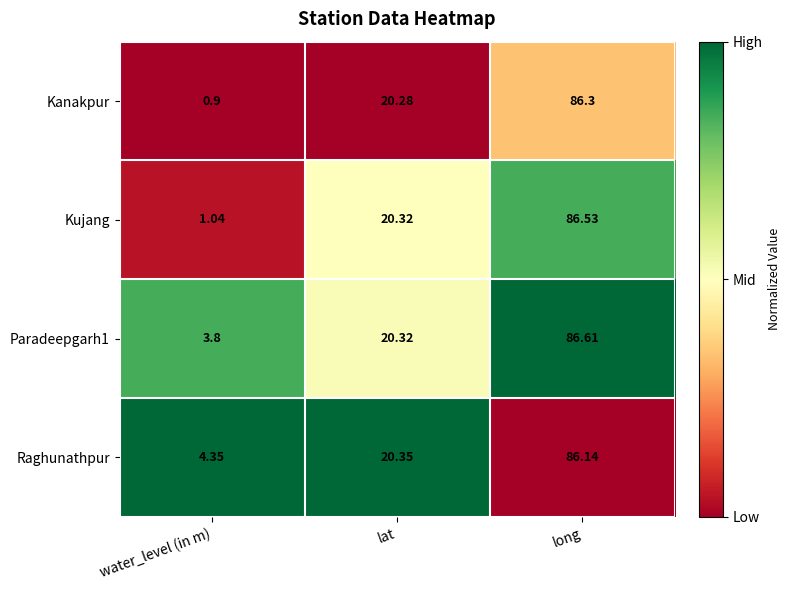

At which label is Kanakpur closest to 43?

lat